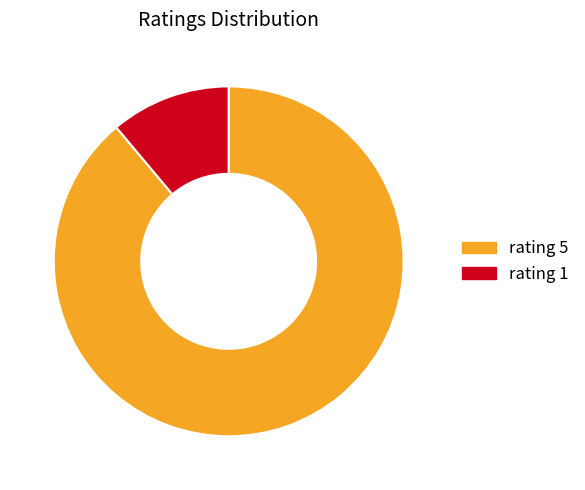

Rank the categories by value from lowest to highest.

rating 1, rating 5